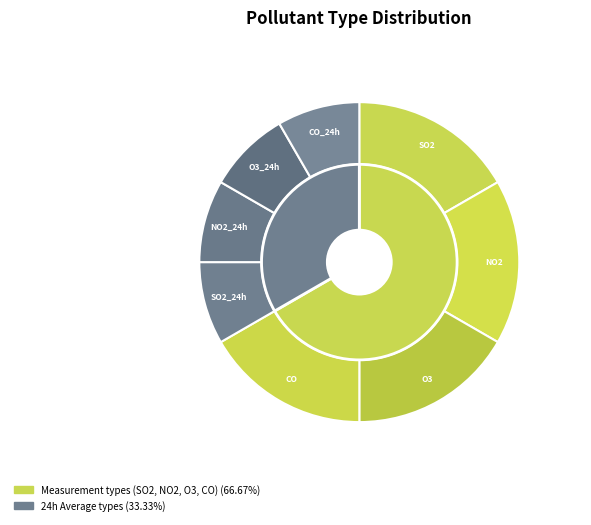

Rank the categories by value from lowest to highest.

SO2_24h, NO2_24h, O3_24h, CO_24h, SO2, NO2, O3, CO